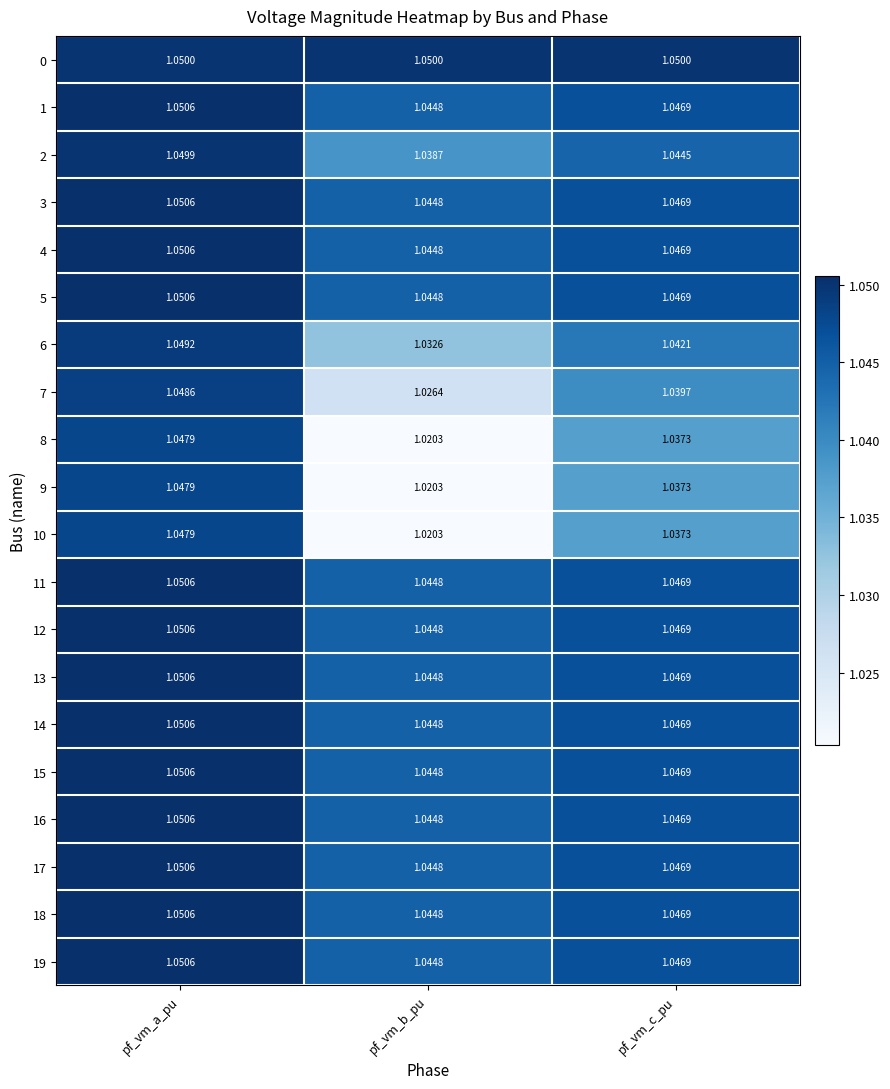

At which category does the chart reach its minimum across all series?

pf_vm_b_pu